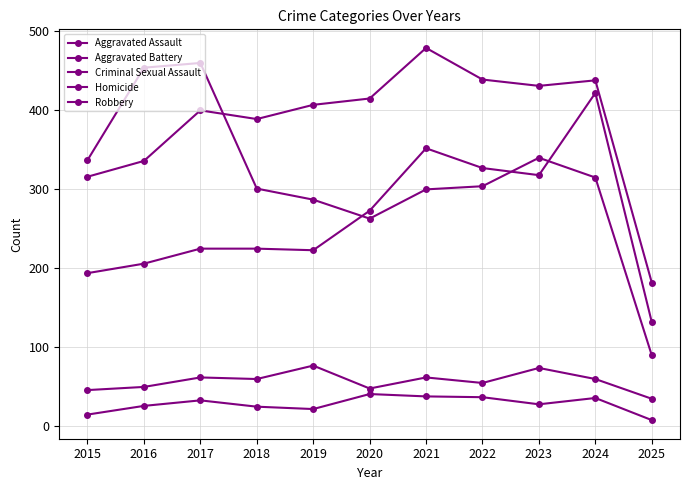

The Aggravated Battery series shows 479 at 2021. True or false?

True